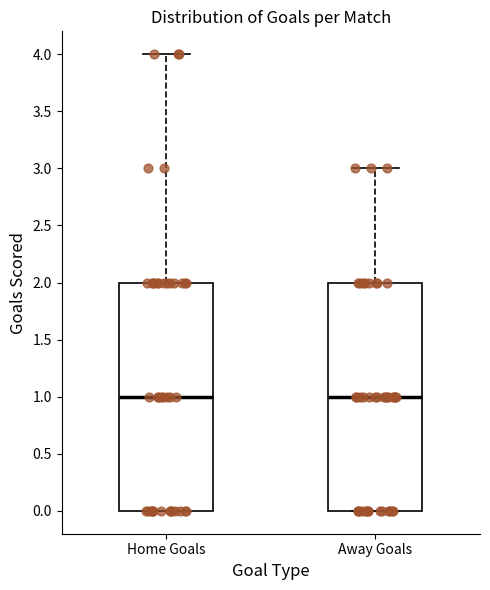

Where does the median line of the box for Home Goals sit on the y-axis? The values are not printed on the chart, so give them approximately, as read against the axis.

1